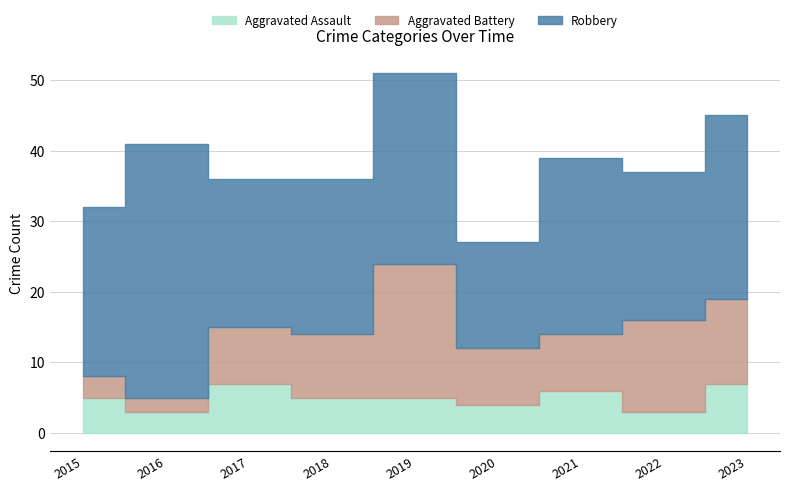

Reading left to right, extract all data points from this chart.

Aggravated Assault: 2015=5	2016=3	2017=7	2018=5	2019=5	2020=4	2021=6	2022=3	2023=7
Aggravated Battery: 2015=3	2016=2	2017=8	2018=9	2019=19	2020=8	2021=8	2022=13	2023=12
Robbery: 2015=24	2016=36	2017=21	2018=22	2019=27	2020=15	2021=25	2022=21	2023=26